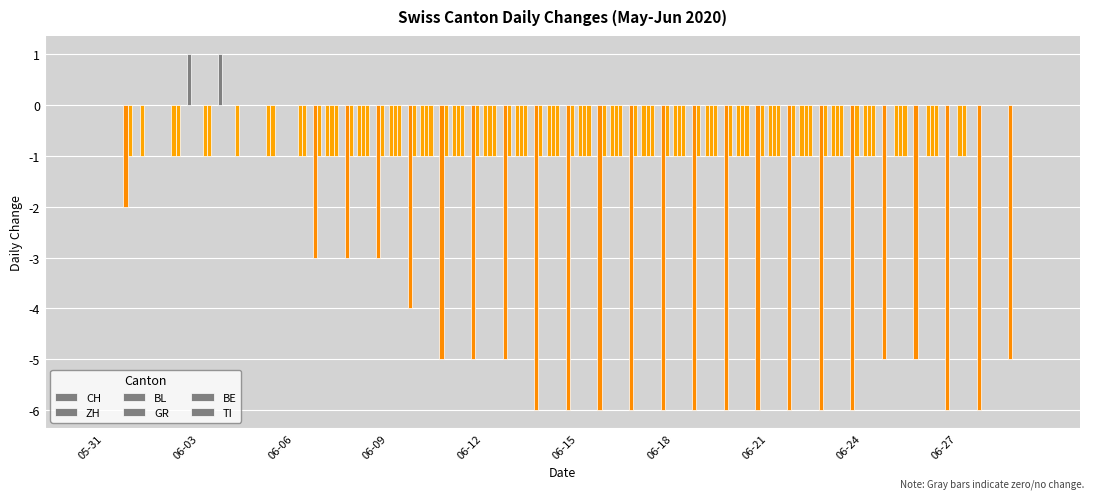

Where does the CH series first go above -5?

05-31